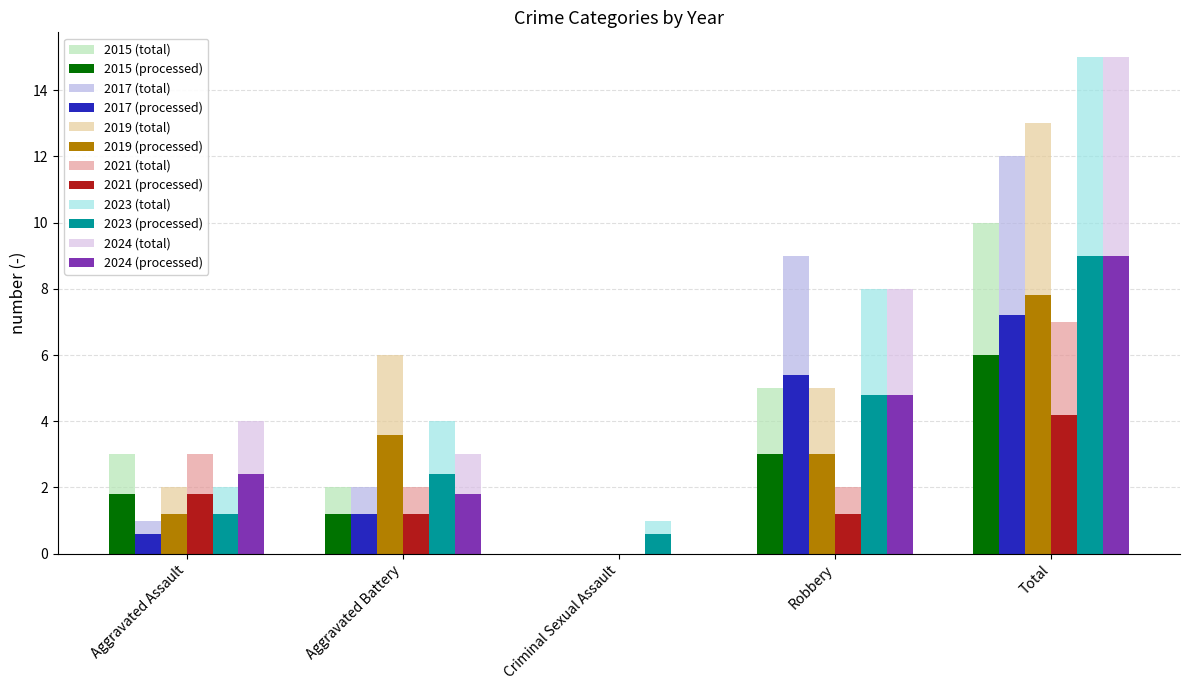

Is the value of 2015 (total) at Aggravated Battery greater than the value of 2024 (total) at Total?

No